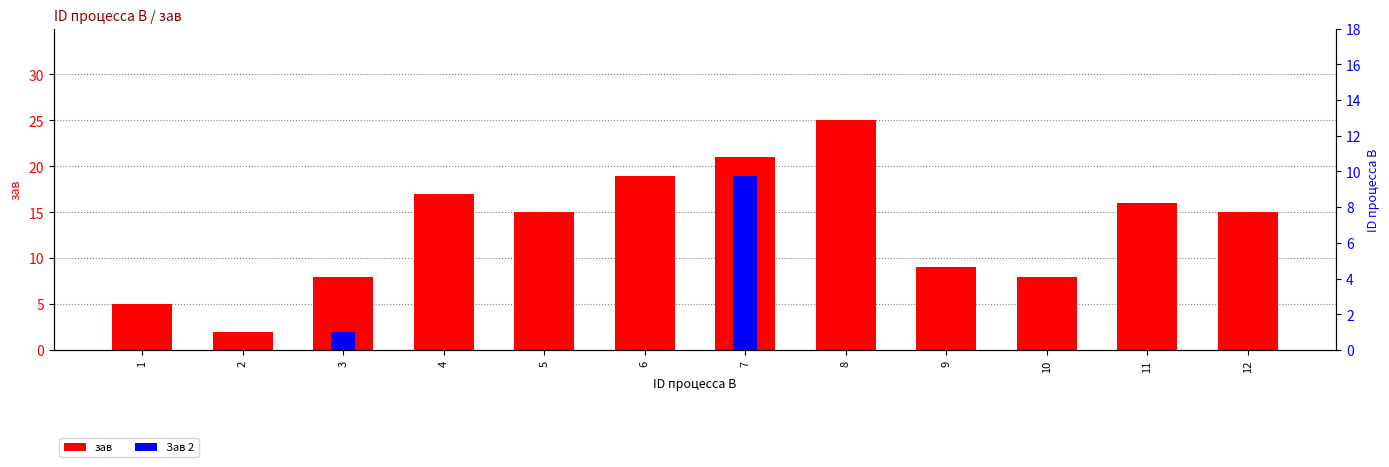

Which series has the widest spread of values?

зав